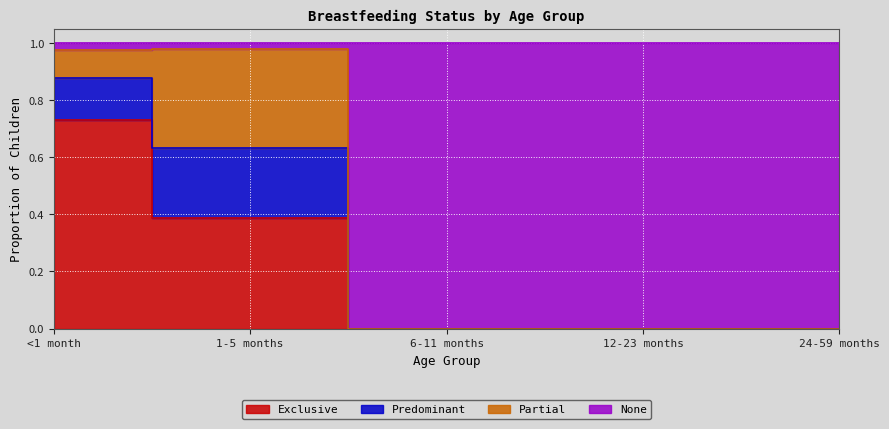

What is the difference between the maximum and minimum values in the None series?

1.0